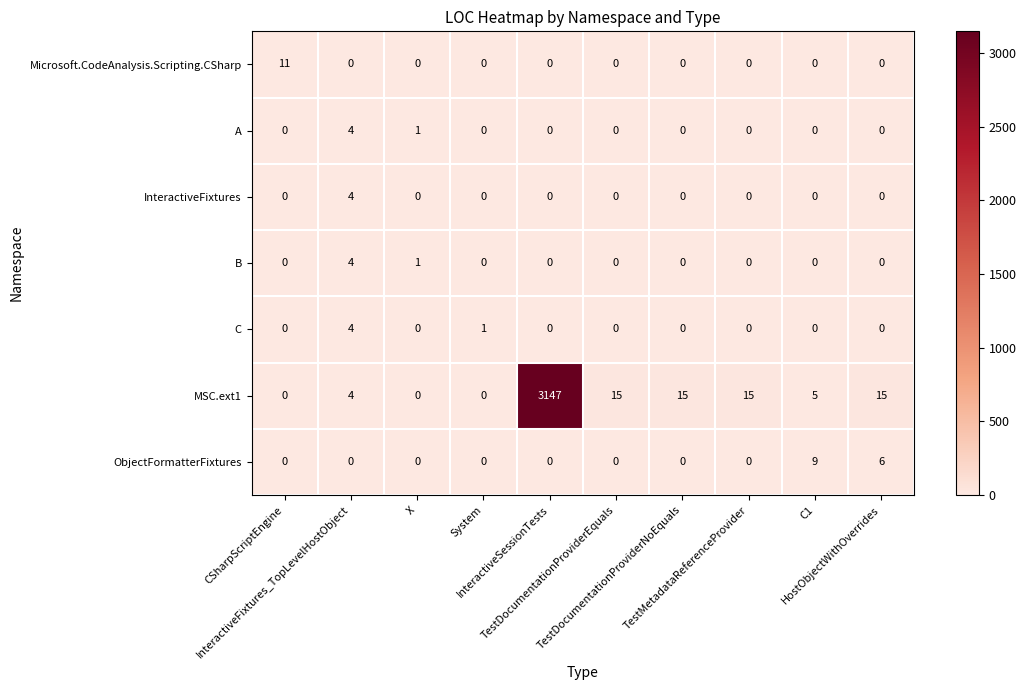

What is the maximum value shown in the chart?

3147